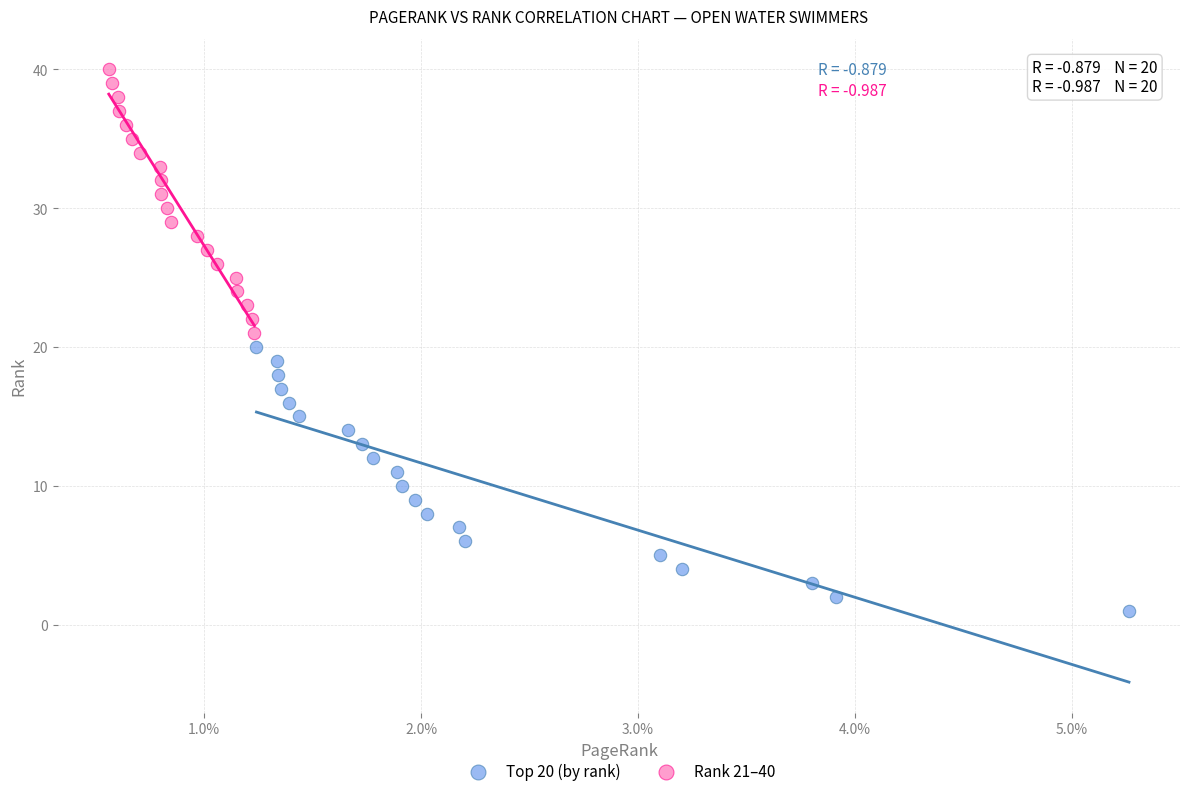

Which series contains the highest Y value?

Rank 21–40